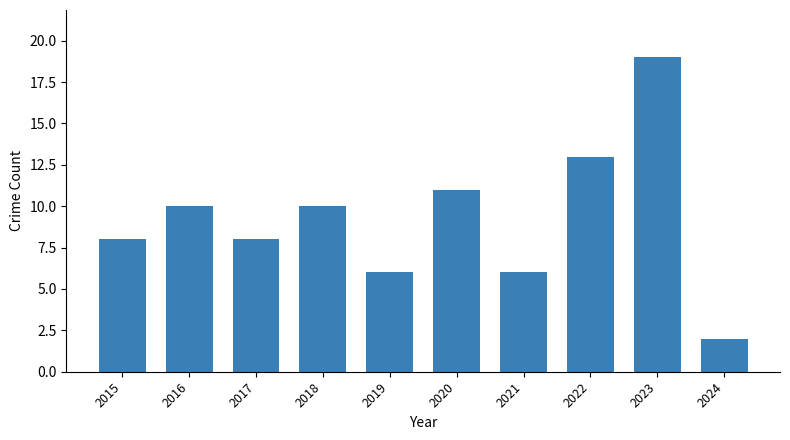

What is the change in value from 2023 to 2024?

-17